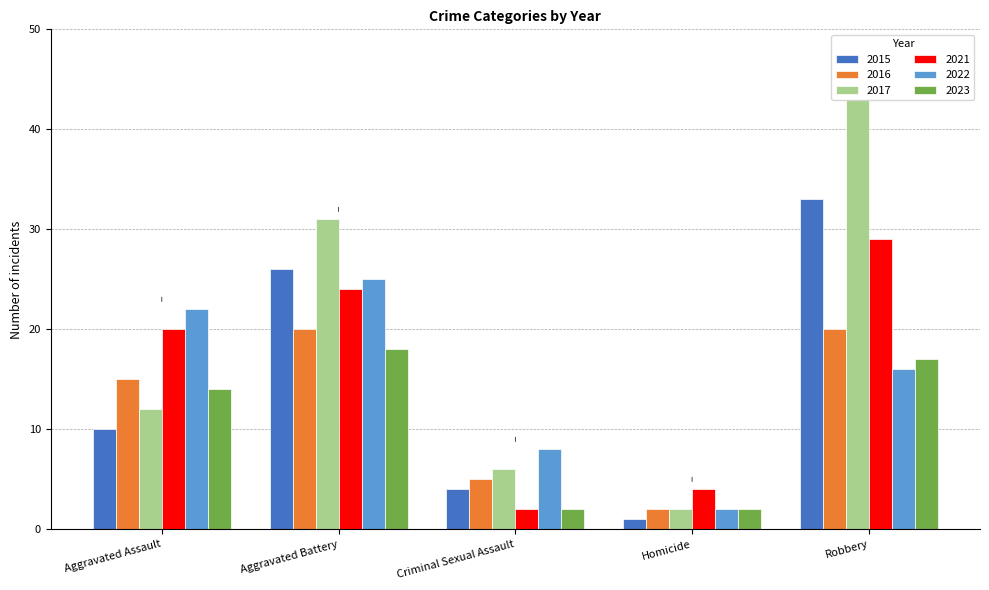

The value of 2023 at Robbery is 28. True or false?

False